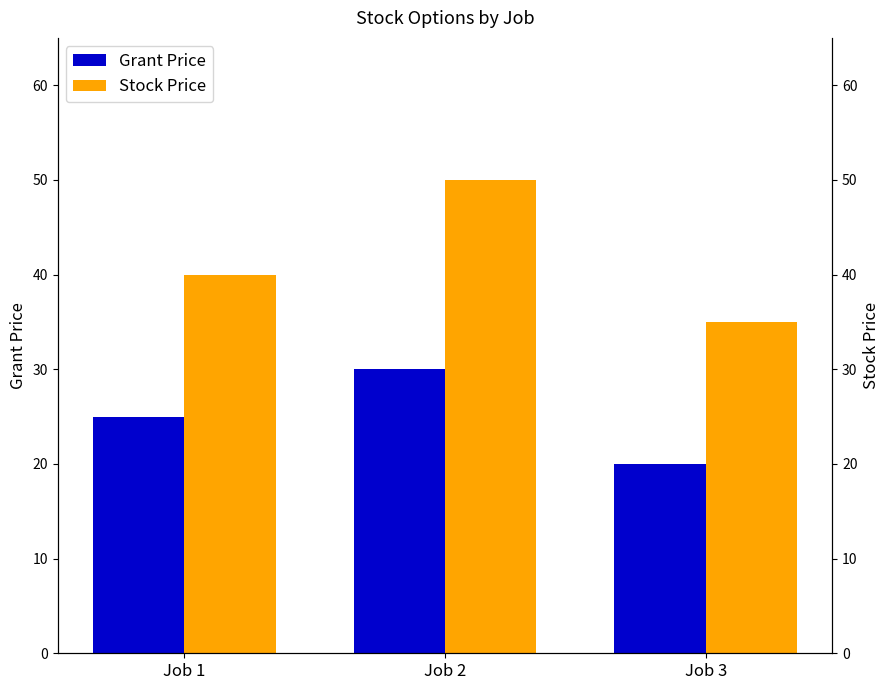

Rank the series by their average value, from highest to lowest.

Stock Price, Grant Price